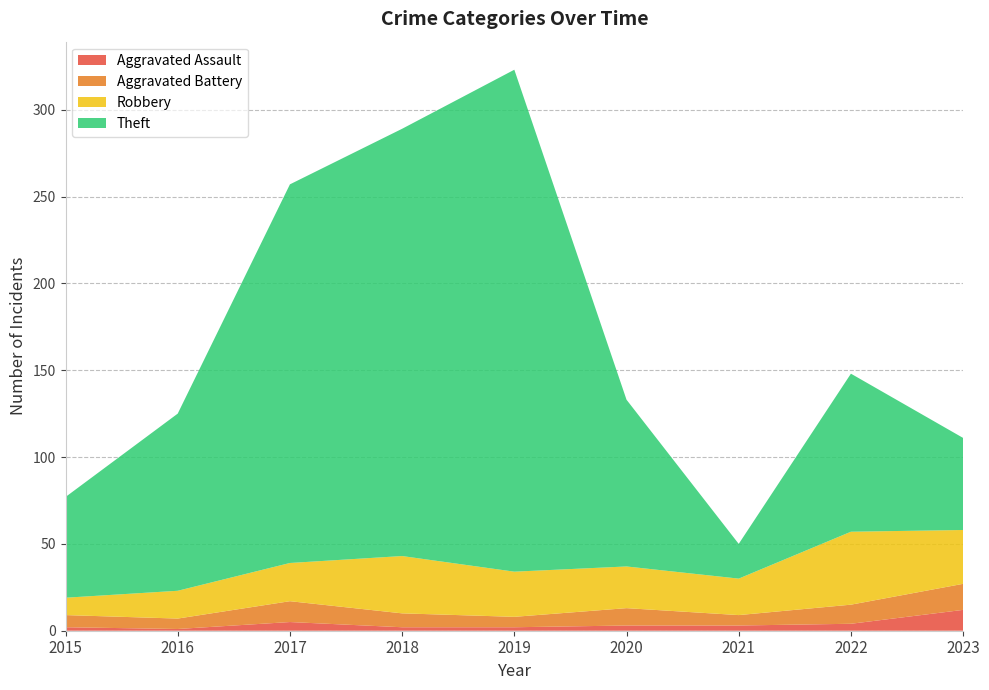

Reading left to right, transcribe all the data shown in this chart.

Aggravated Assault: 2	1	5	2	2	3	3	4	12
Aggravated Battery: 7	6	12	8	6	10	6	11	15
Robbery: 10	16	22	33	26	24	21	42	31
Theft: 58	102	218	246	289	96	20	91	53